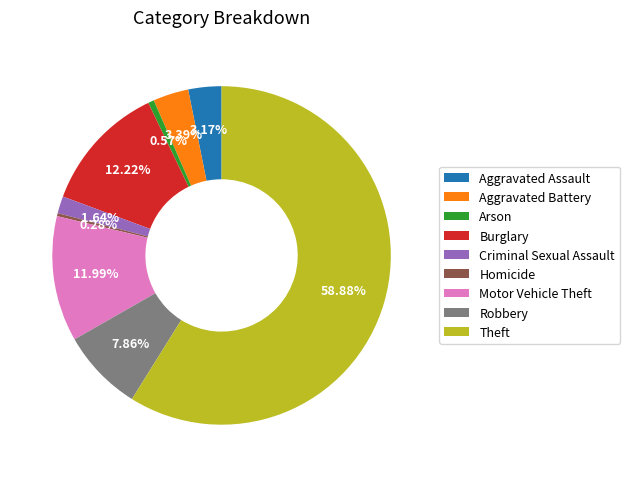

To the nearest percent, what portion does Theft represent?

59%